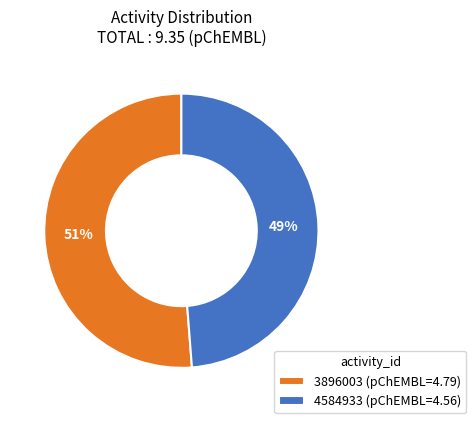

Between 3896003 (pChEMBL=4.79) and 4584933 (pChEMBL=4.56), which is larger?

3896003 (pChEMBL=4.79)